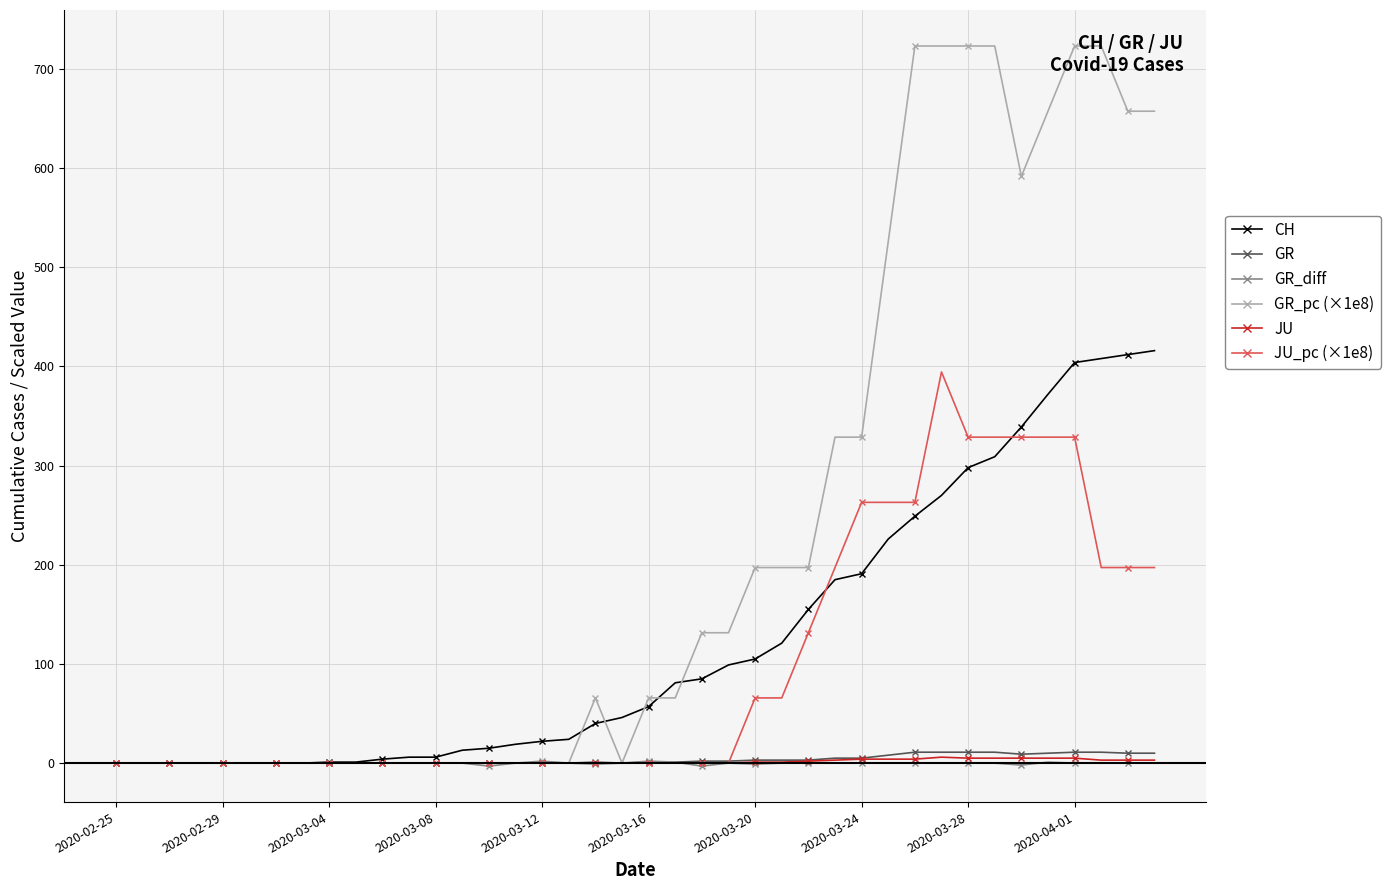

Which series has the largest total across all categories?

GR_pc (×1e8)